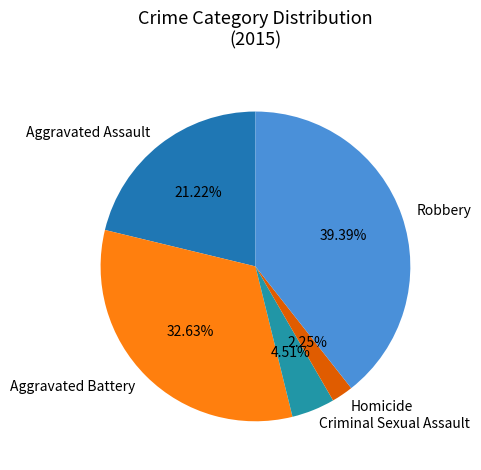

Rank the categories by value from lowest to highest.

Homicide, Criminal Sexual Assault, Aggravated Assault, Aggravated Battery, Robbery